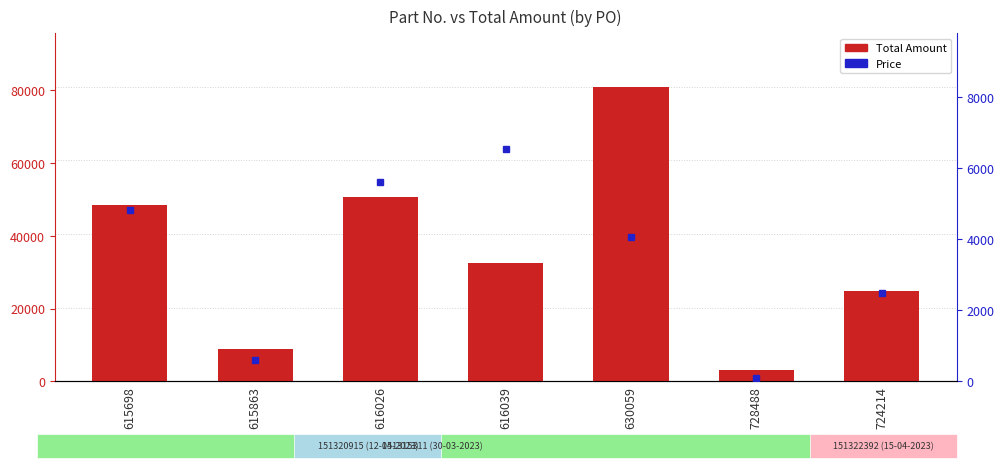

Reading left to right, extract all data points from this chart.

Total Amount: 615698=48310	615863=9000	616026=50526	616039=32605	630059=80960	728488=3050	724214=24900
Price: 615698=4831	615863=600	616026=5614	616039=6521	630059=4048	728488=100	724214=2490